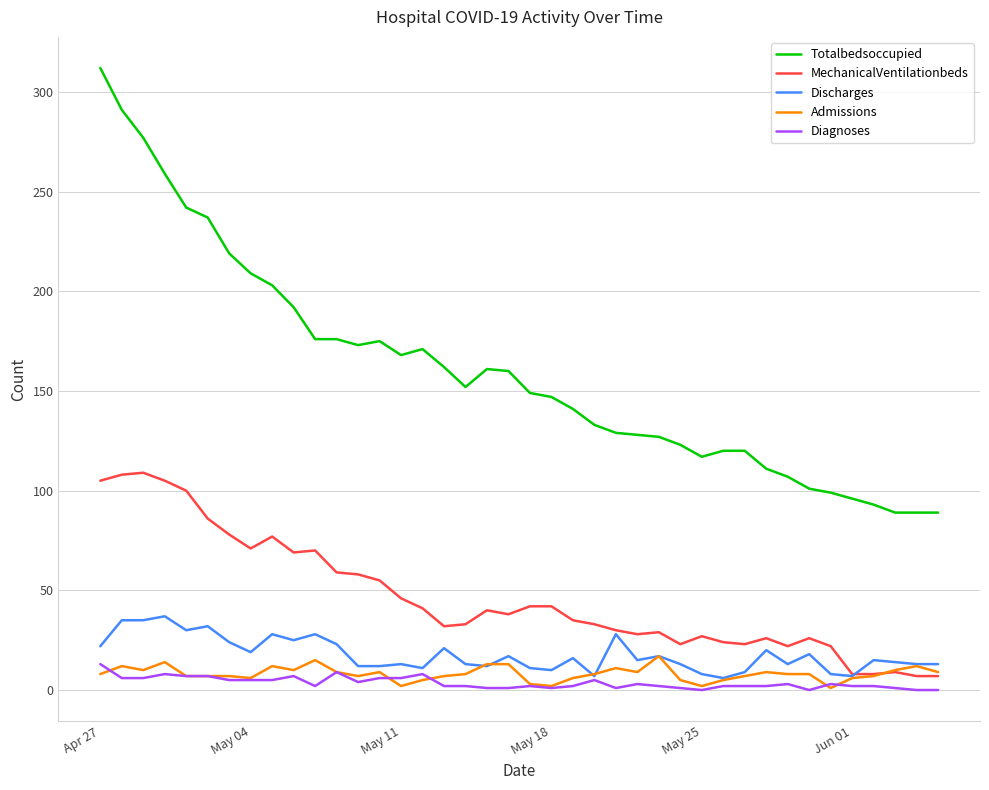

At how many categories does at least one series exceed 29?

40